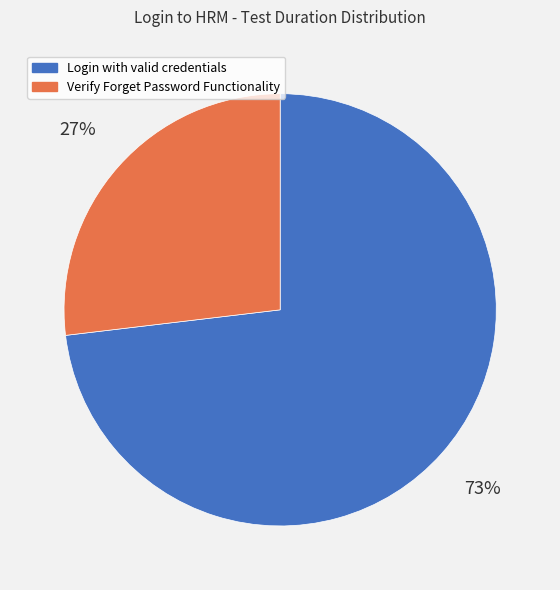

Do Verify Forget Password Functionality and Login with valid credentials together represent more than half of the pie?

Yes